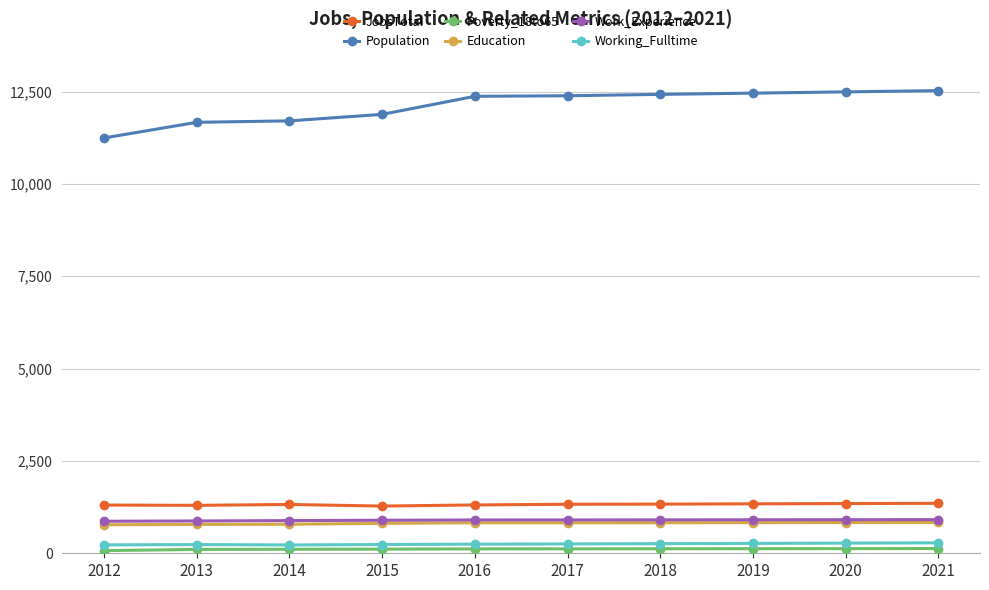

Which series changed the most between 2012 and 2013?

Population